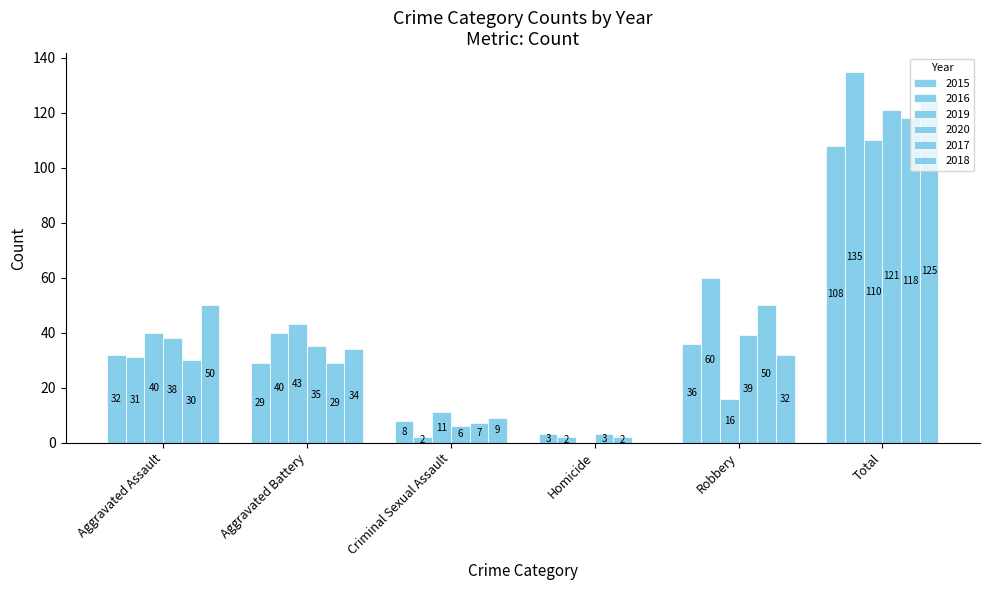

Reading left to right, extract all data points from this chart.

2015: 32	29	8	3	36	108
2016: 31	40	2	2	60	135
2017: 30	29	7	2	50	118
2018: 50	34	9	0	32	125
2019: 40	43	11	0	16	110
2020: 38	35	6	3	39	121